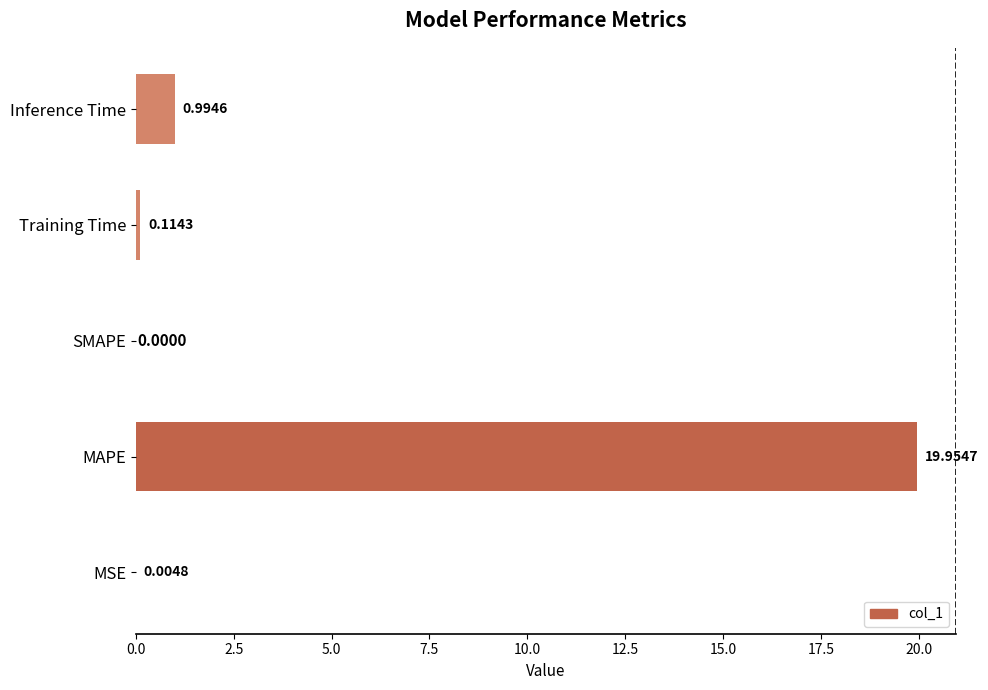

Where is the data nearest to the value 9?

Inference Time